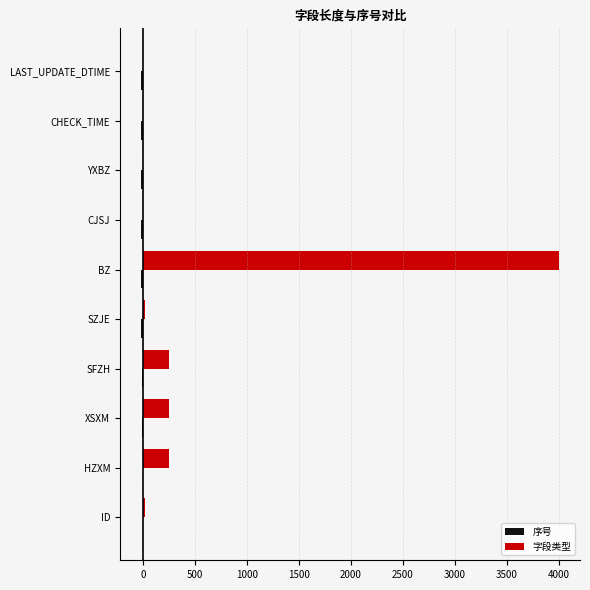

The 字段类型 series shows 255 at SFZH. True or false?

True